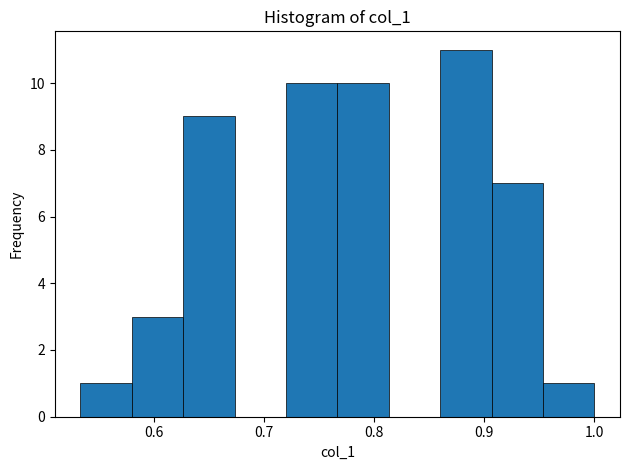

Which range on the x-axis has the tallest bar?

0.86 to 0.91